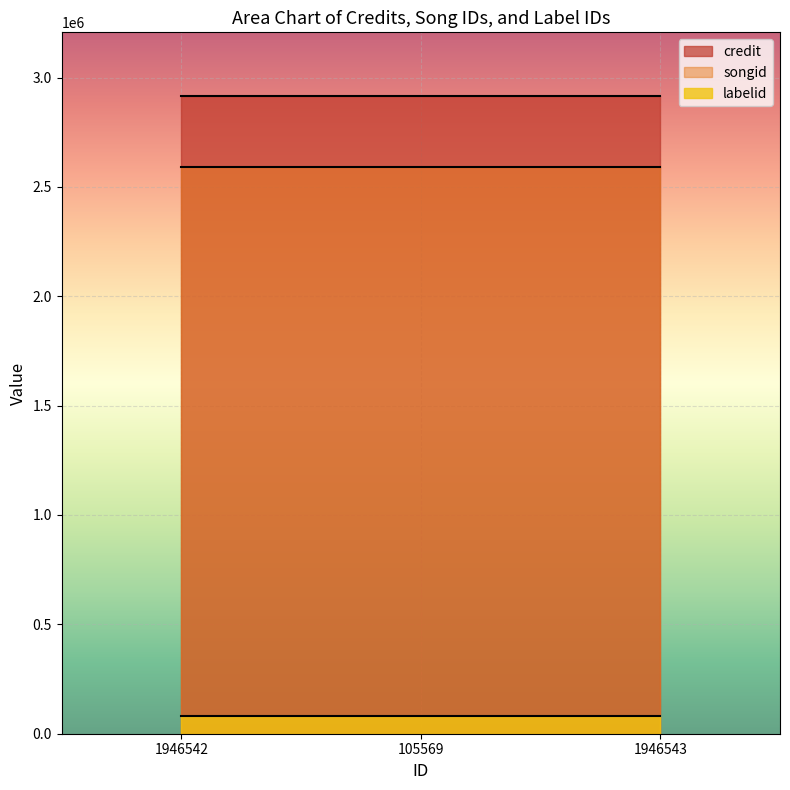

The songid series shows 3776725 at 1946543. True or false?

False